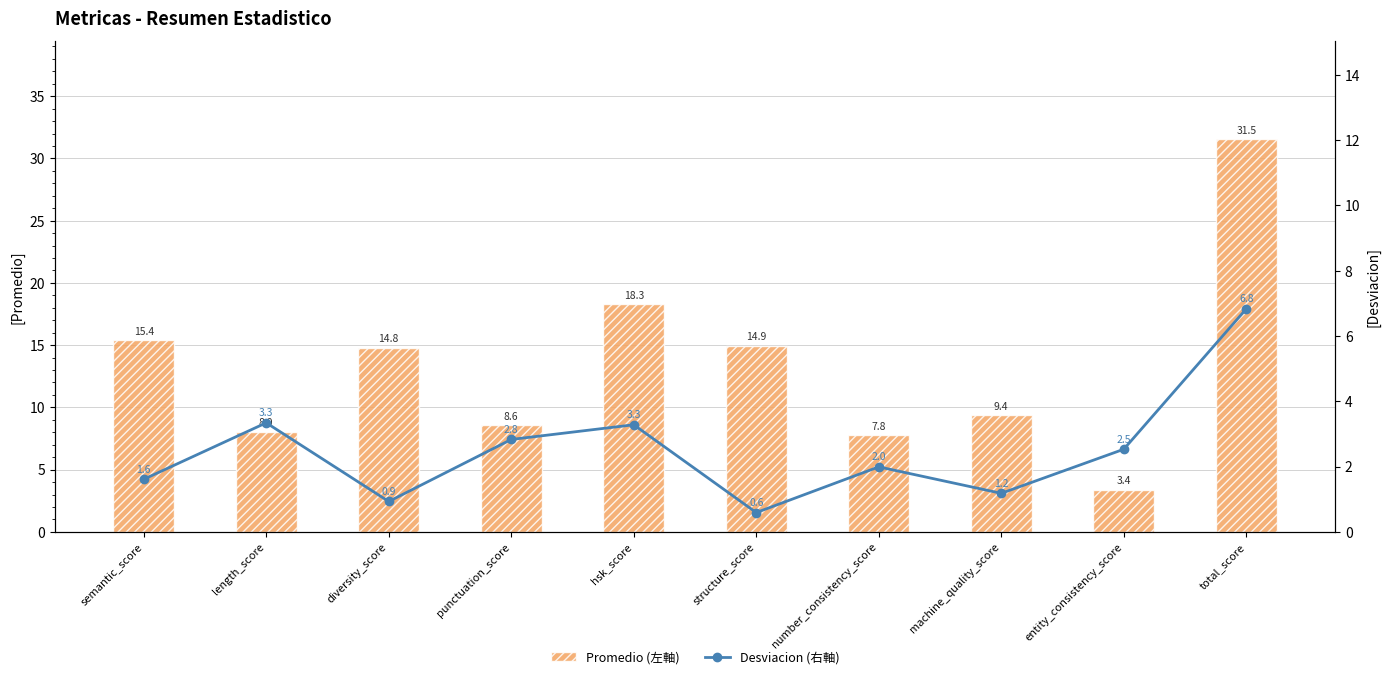

What is the difference between the highest and lowest values at semantic_score?

13.8